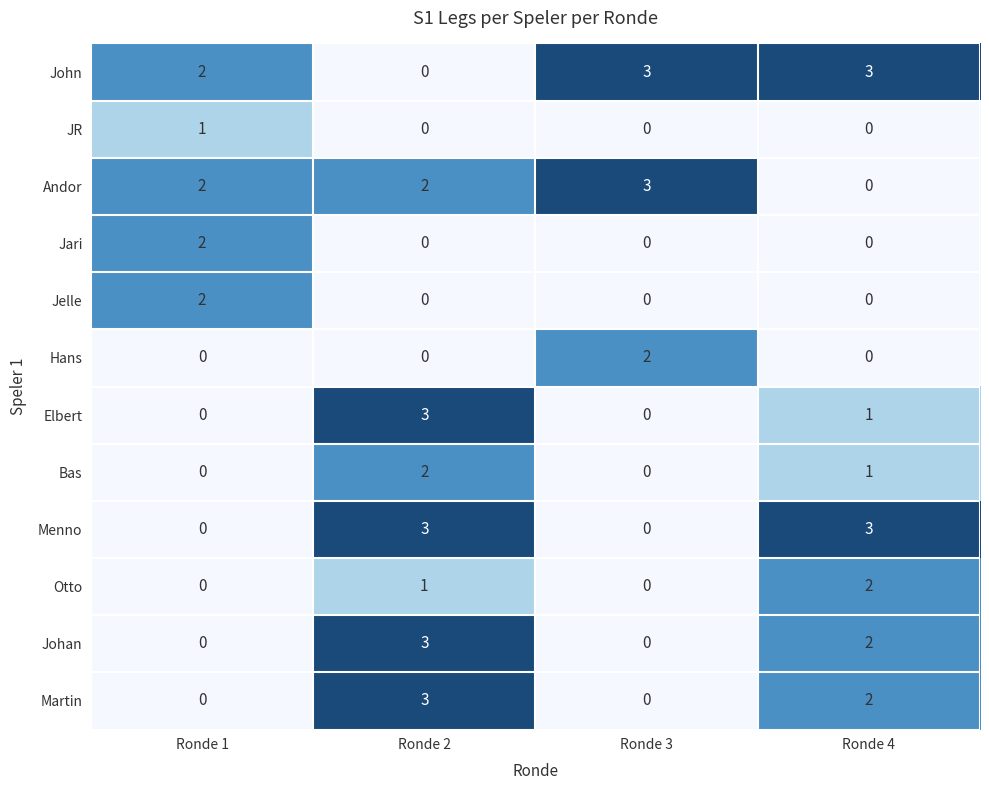

How many values in Elbert are above zero?

2